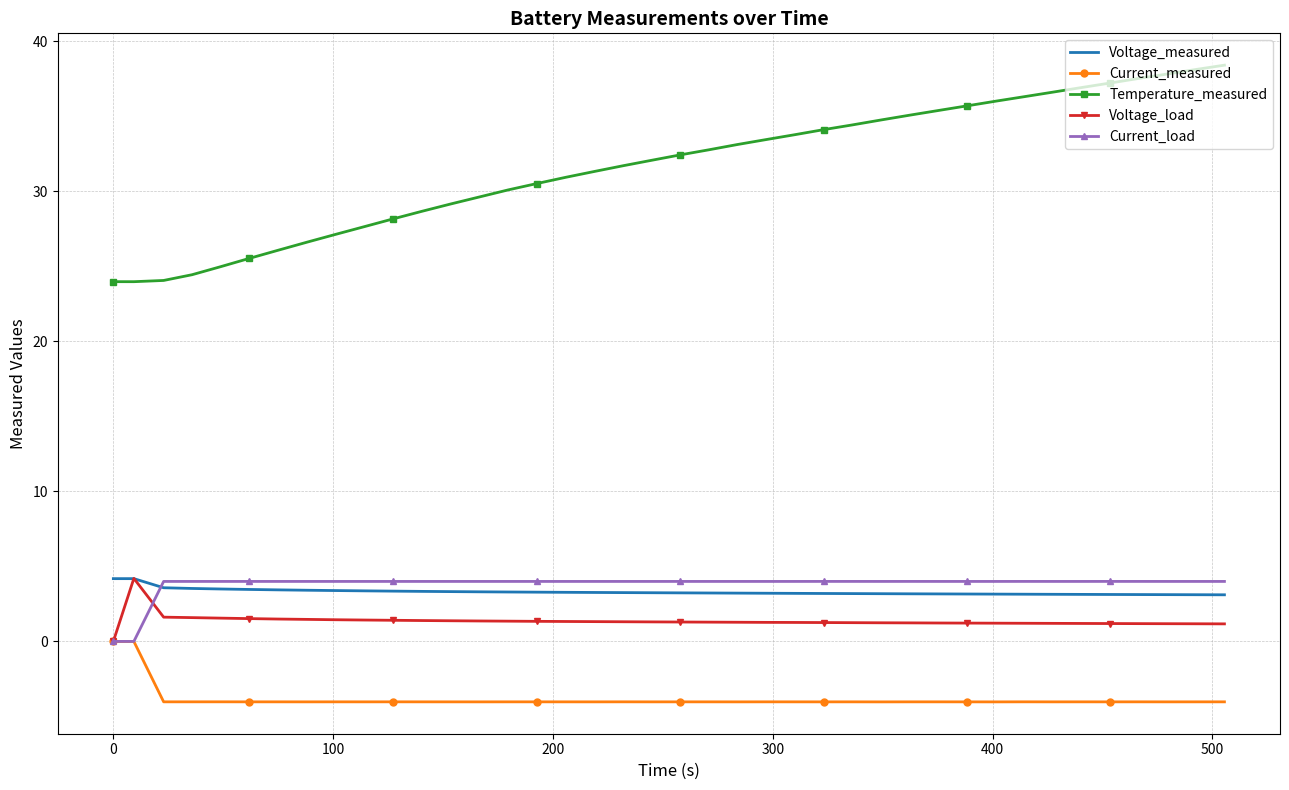

Which series has the widest spread of values?

Temperature_measured